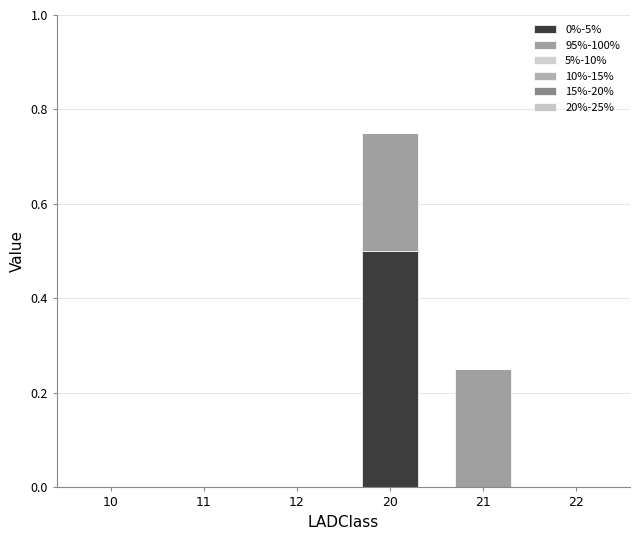

Which series changed the most between 21 and 22?

95%-100%